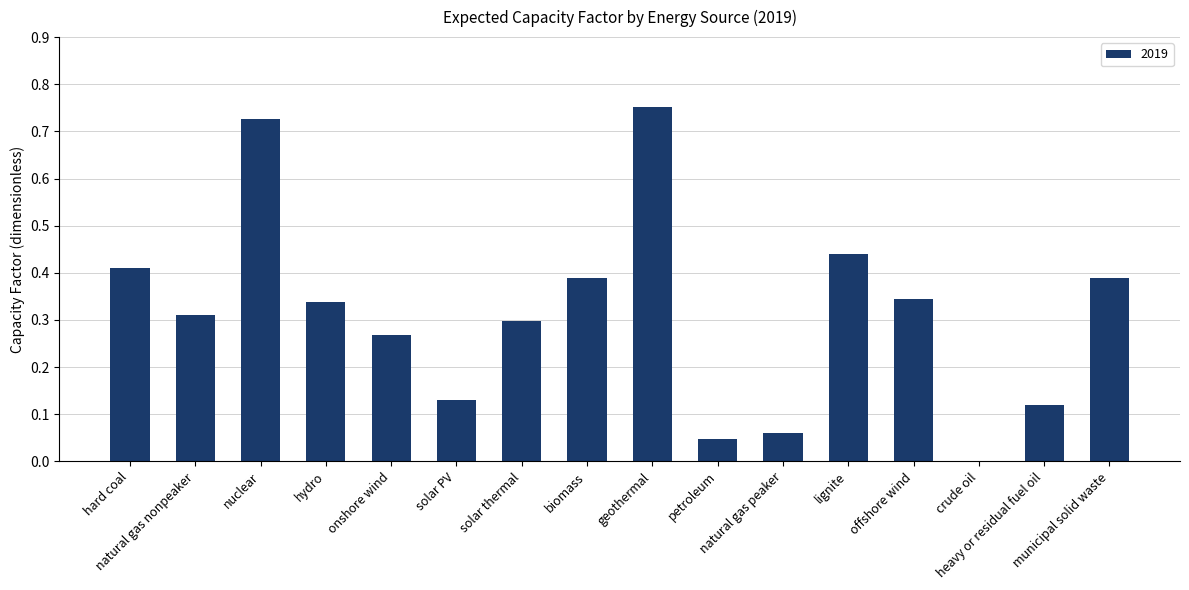

What is the sum of all values?

5.0